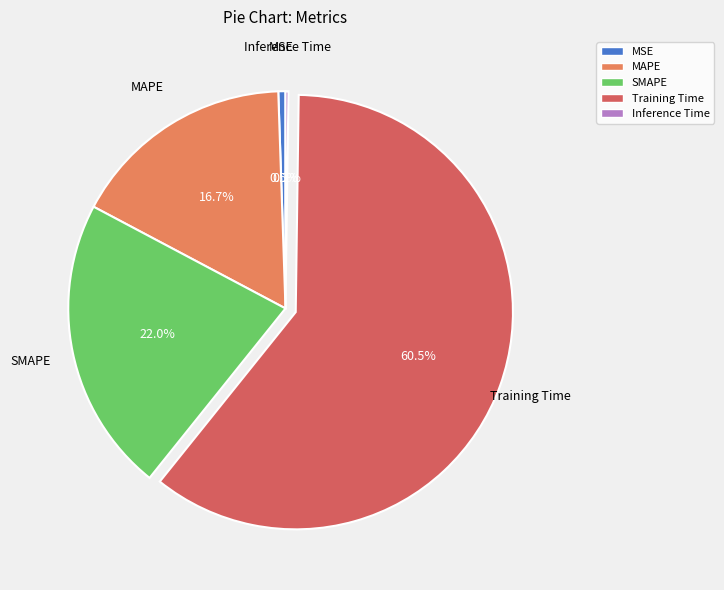

To the nearest percent, what is the combined percentage of Training Time and MAPE?

77%